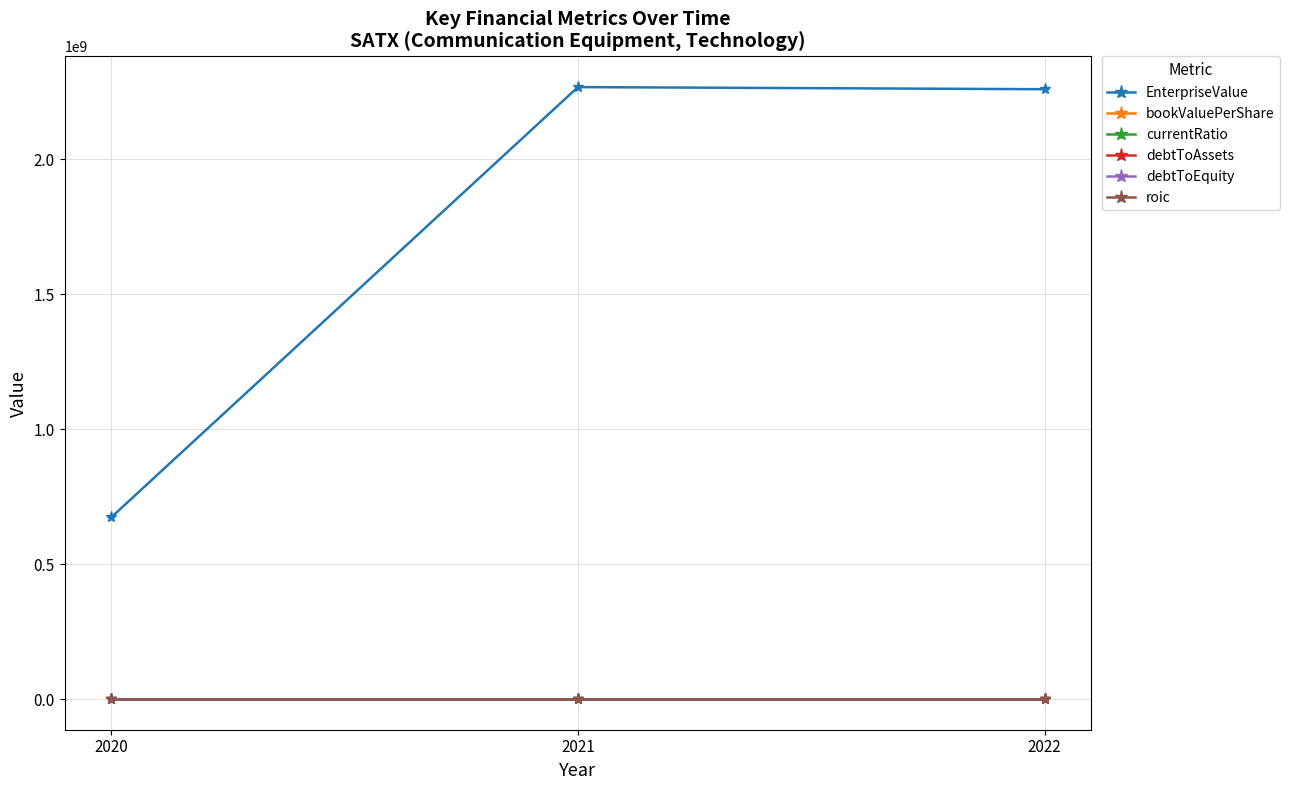

Which series has the largest total across all categories?

EnterpriseValue